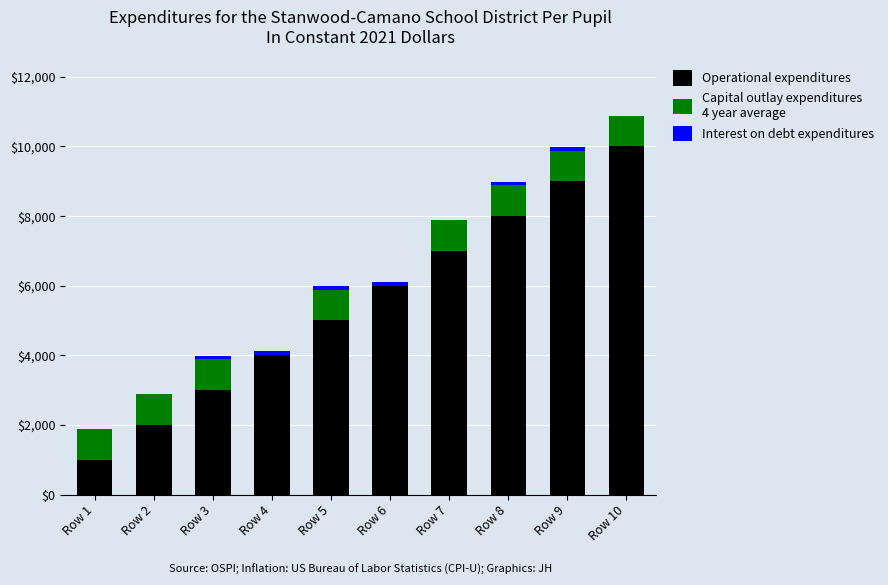

At which category is the sum across all series the highest?

Row 10